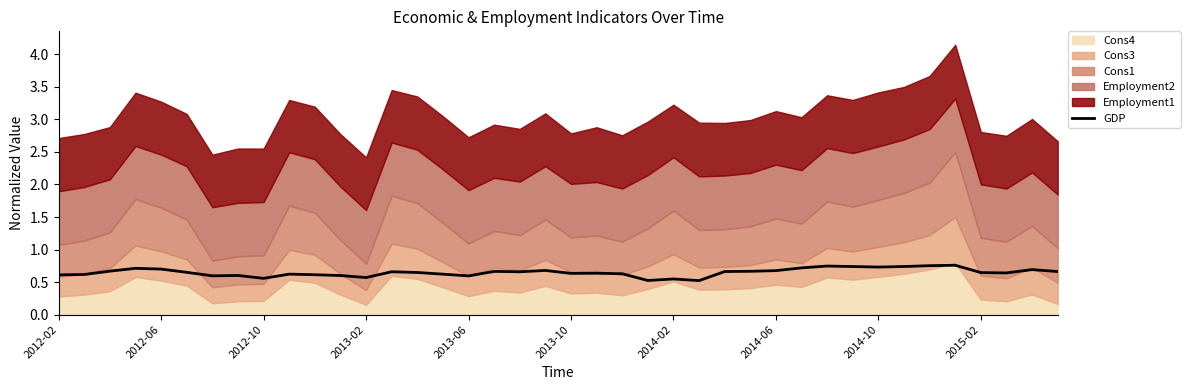

What is the minimum value shown in the chart?

0.5